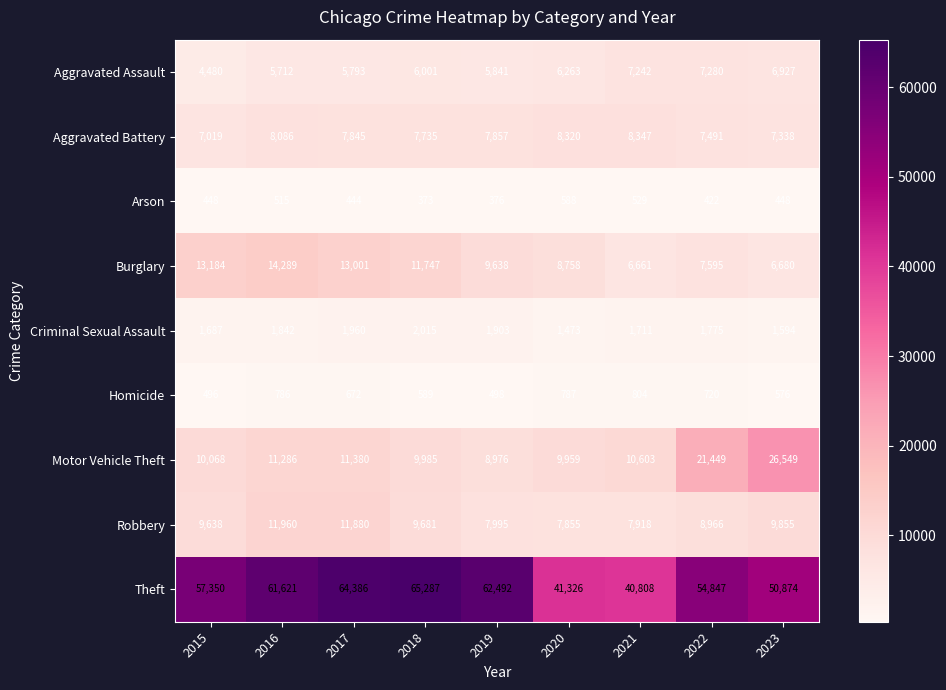

Which series has the largest range (max minus min)?

Theft